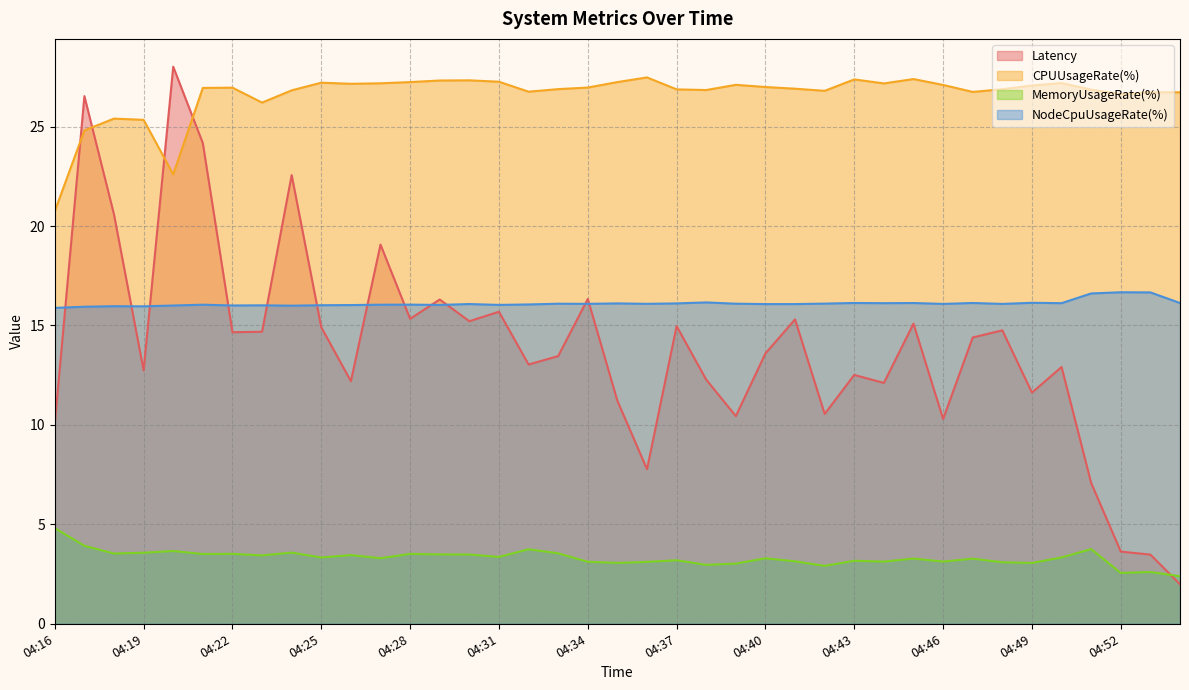

How many distinct data groups are displayed?

4